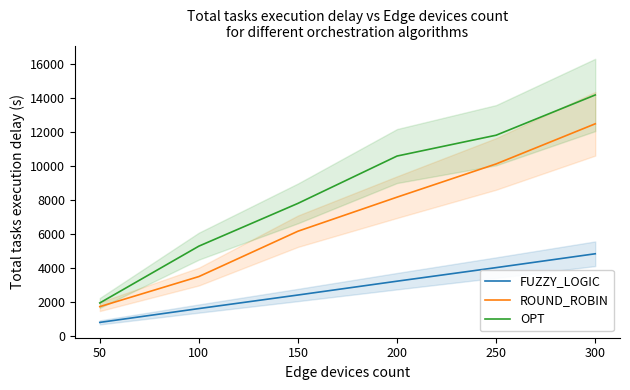

At which label is OPT closest to 8052?

150